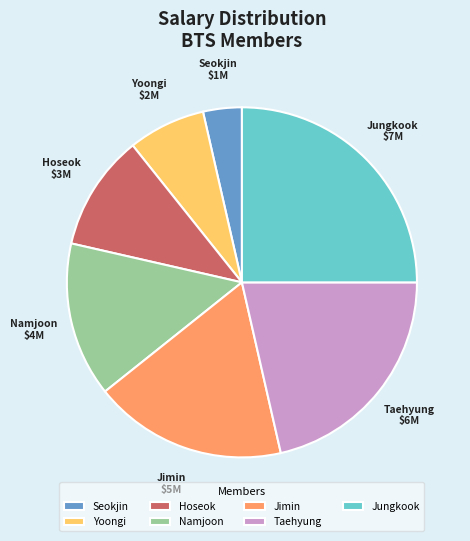

What is the ratio of the value at Namjoon to the value at Jimin?

0.8